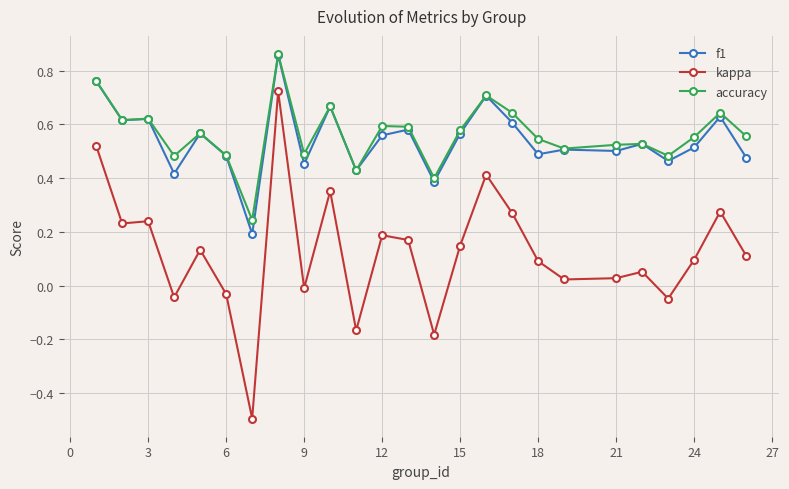

True or false: f1 has more than 2 points higher than both neighbors.

True